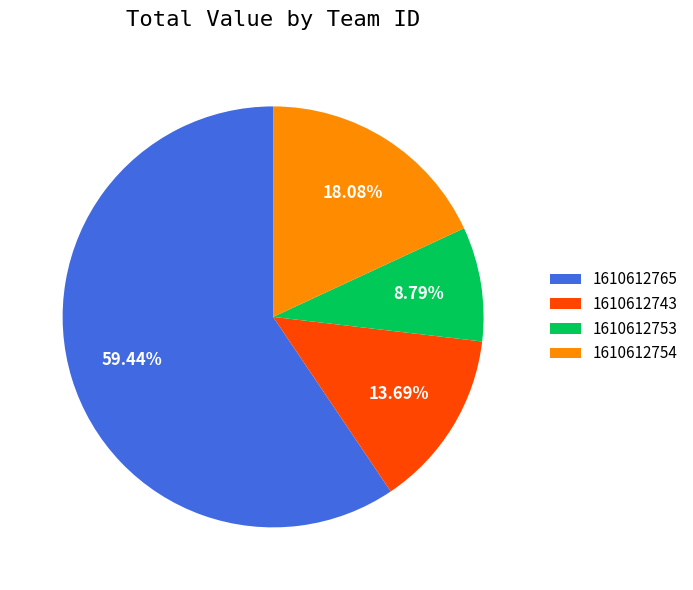

Count the number of slices in the pie.

4